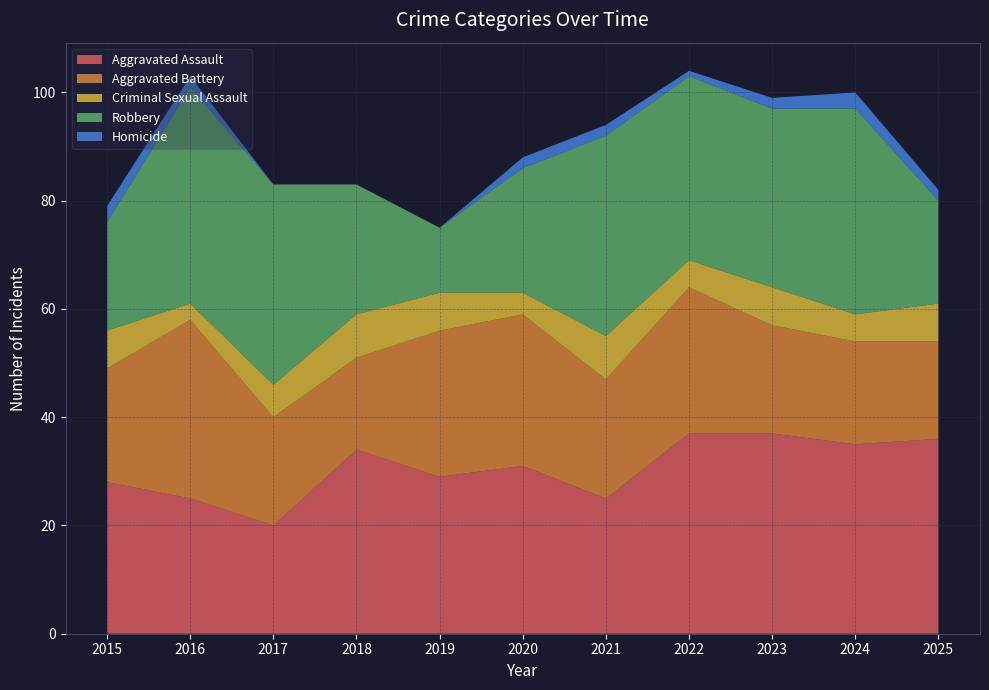

Reading left to right, what are all the values shown in this chart?

Aggravated Assault: 28	25	20	34	29	31	25	37	37	35	36
Aggravated Battery: 21	33	20	17	27	28	22	27	20	19	18
Criminal Sexual Assault: 7	3	6	8	7	4	8	5	7	5	7
Robbery: 20	40	37	24	12	23	37	34	33	38	19
Homicide: 3	2	0	0	0	2	2	1	2	3	2